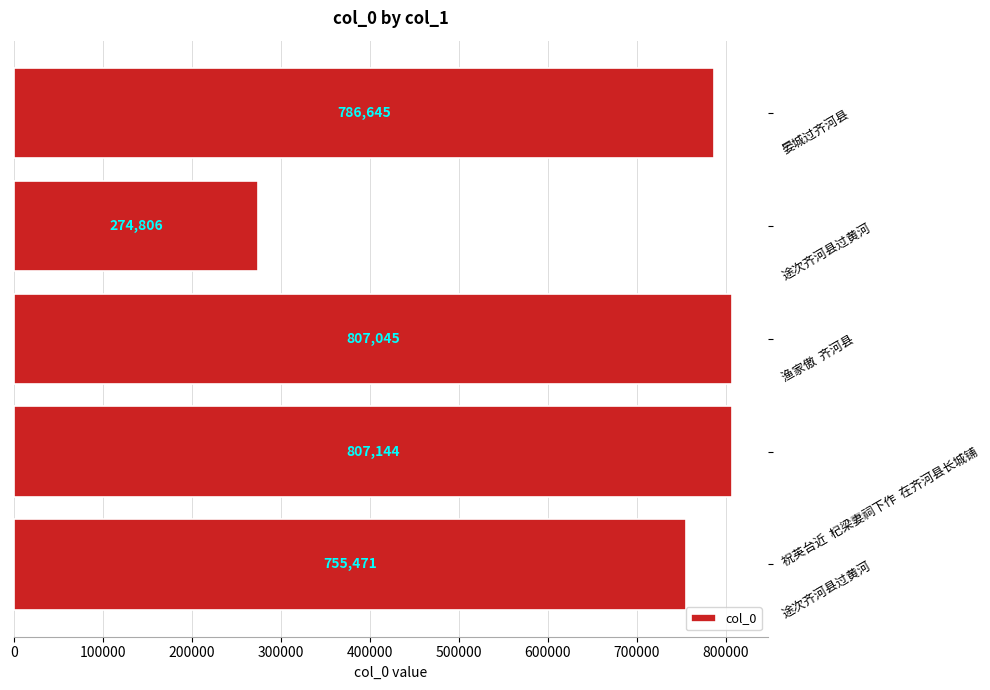

Are the bars grouped side by side (vs. stacked)?

No